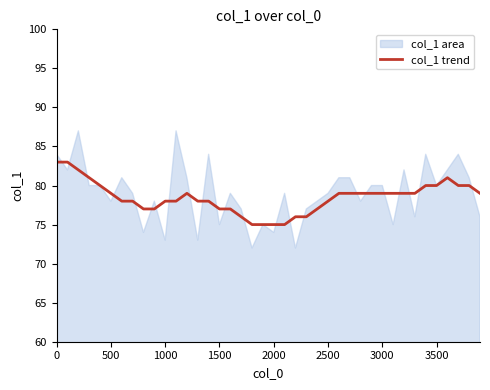

True or false: the data shows 102 at 22.

False